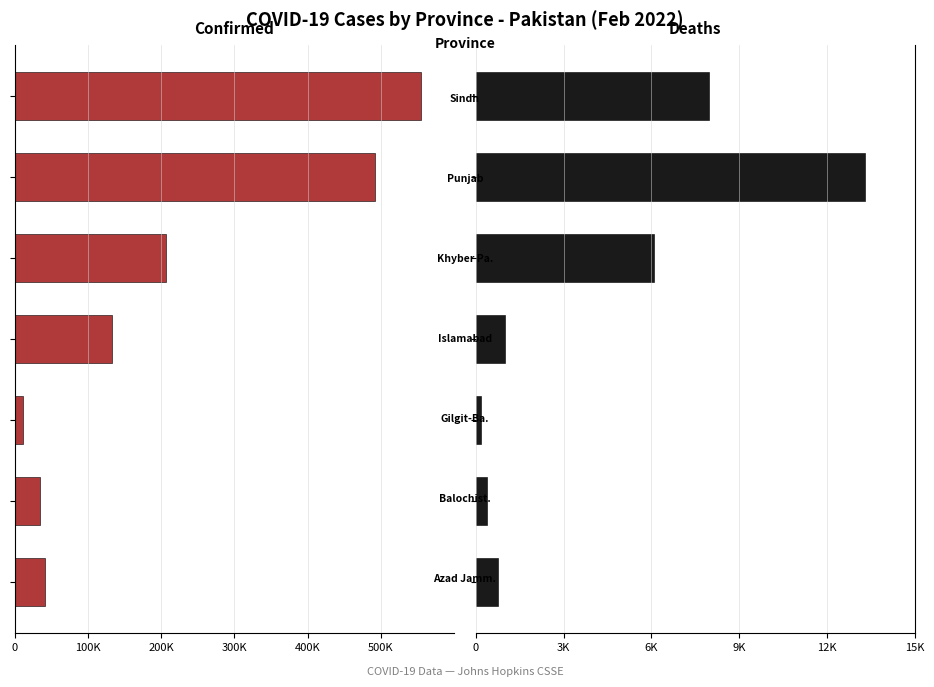

Which series has the widest spread of values?

Confirmed